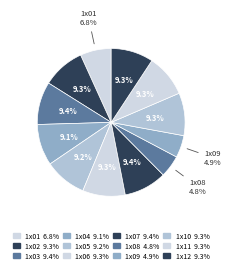

What percentage is NOT represented by 1x05?

90.8%